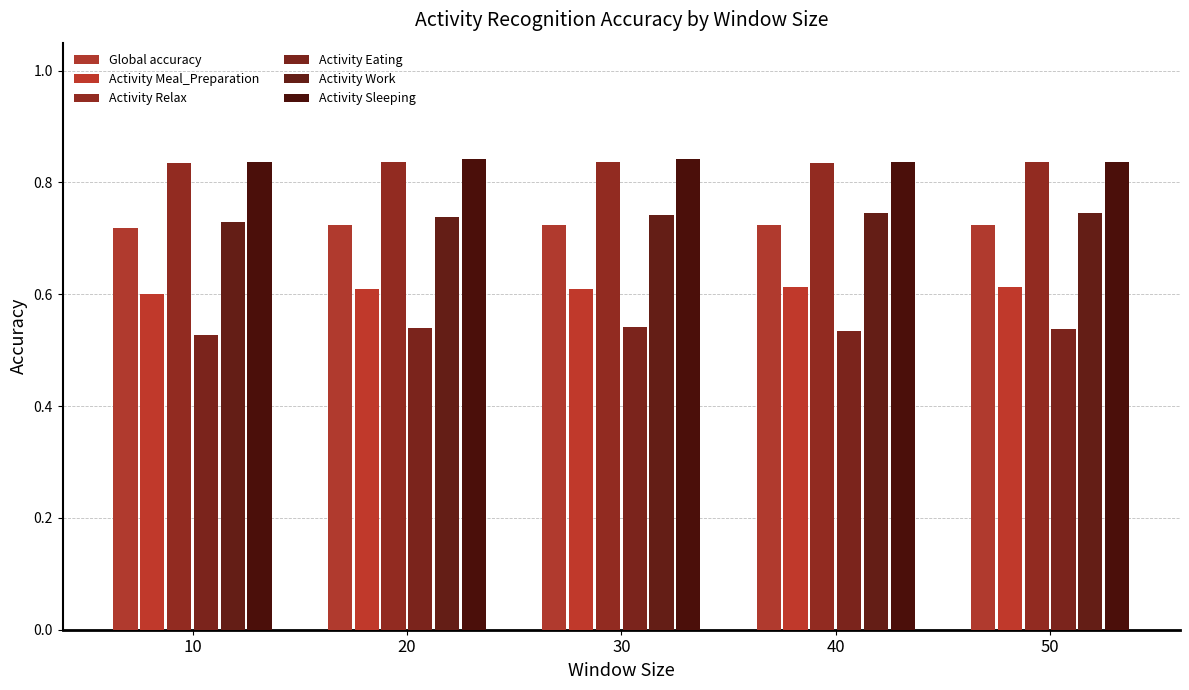

At 50, list the series in order from largest to smallest.

Activity Sleeping, Activity Relax, Activity Work, Global accuracy, Activity Meal_Preparation, Activity Eating